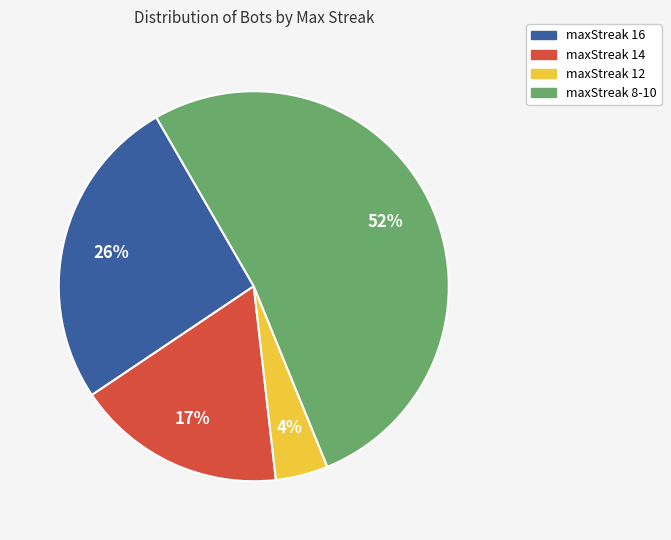

Do maxStreak 14 and maxStreak 16 together represent more than half of the pie?

No